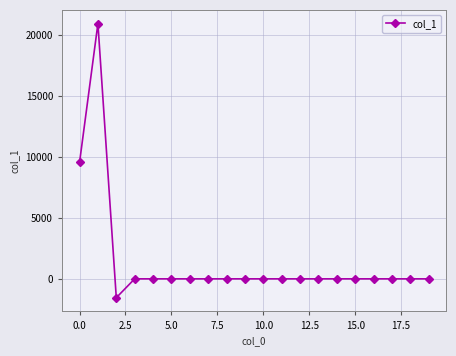

What is the minimum value shown in the chart?

-1544.9